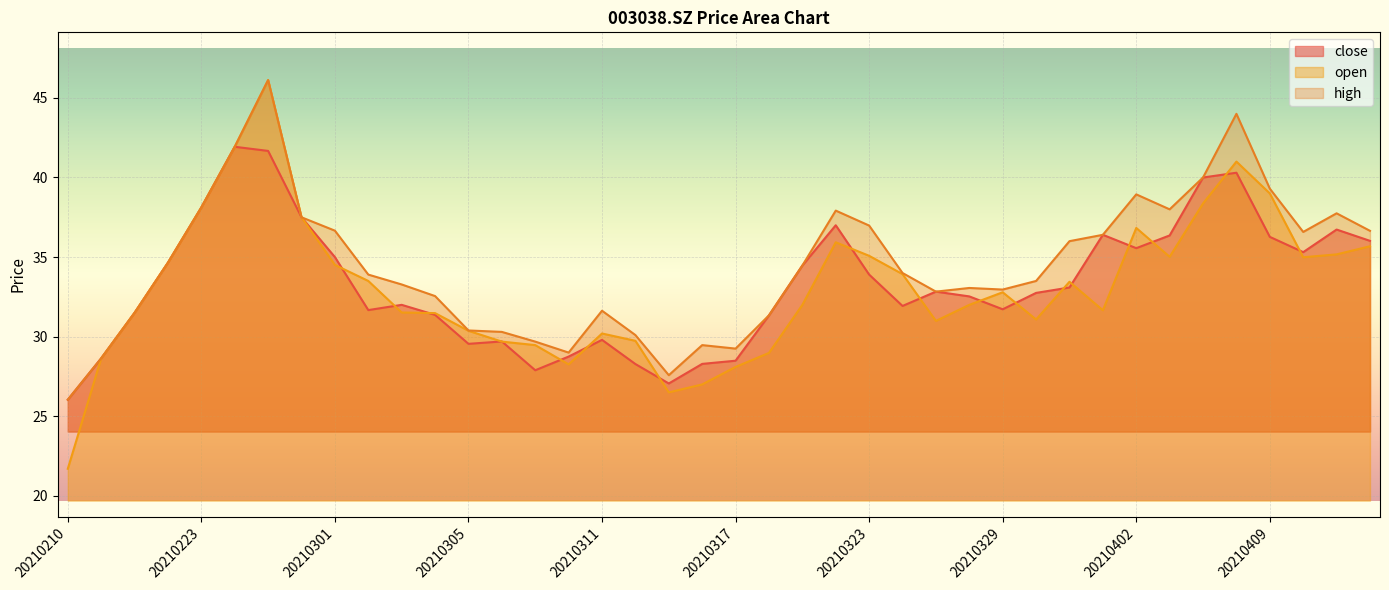

Reading left to right, list all the values displayed in this chart.

close: 20210210=26.0	20210218=28.6	20210219=31.5	20210222=34.6	20210223=38.1	20210224=41.9	20210225=41.7	20210226=37.5	20210301=35.0	20210302=31.7	20210303=32.0	20210304=31.4	20210305=29.6	20210308=29.7	20210309=27.9	20210310=28.8	20210311=29.8	20210312=28.3	20210315=27.1	20210316=28.3	20210317=28.5	20210318=31.3	20210319=34.5	20210322=37.0	20210323=33.9	20210324=31.9	20210325=32.8	20210326=32.5	20210329=31.7	20210330=32.8	20210331=33.1	20210401=36.4	20210402=35.6	20210406=36.4	20210407=40.0	20210408=40.3	20210409=36.3	20210412=35.3	20210413=36.7	20210414=36.0
open: 20210210=21.7	20210218=28.6	20210219=31.5	20210222=34.6	20210223=38.1	20210224=41.9	20210225=46.1	20210226=37.5	20210301=34.5	20210302=33.5	20210303=31.5	20210304=31.5	20210305=30.4	20210308=29.7	20210309=29.5	20210310=28.3	20210311=30.2	20210312=29.7	20210315=26.5	20210316=27.0	20210317=28.1	20210318=29.0	20210319=32.0	20210322=35.9	20210323=35.1	20210324=33.9	20210325=31.0	20210326=32.0	20210329=32.8	20210330=31.1	20210331=33.5	20210401=31.7	20210402=36.8	20210406=35.0	20210407=38.4	20210408=41.0	20210409=39.0	20210412=35.0	20210413=35.2	20210414=35.7
high: 20210210=26.0	20210218=28.6	20210219=31.5	20210222=34.6	20210223=38.1	20210224=41.9	20210225=46.1	20210226=37.5	20210301=36.7	20210302=33.9	20210303=33.3	20210304=32.5	20210305=30.4	20210308=30.3	20210309=29.7	20210310=29.0	20210311=31.6	20210312=30.1	20210315=27.6	20210316=29.5	20210317=29.2	20210318=31.3	20210319=34.5	20210322=37.9	20210323=37.0	20210324=34.0	20210325=32.8	20210326=33.1	20210329=33.0	20210330=33.5	20210331=36.0	20210401=36.4	20210402=38.9	20210406=38.0	20210407=40.0	20210408=44.0	20210409=39.3	20210412=36.6	20210413=37.8	20210414=36.6